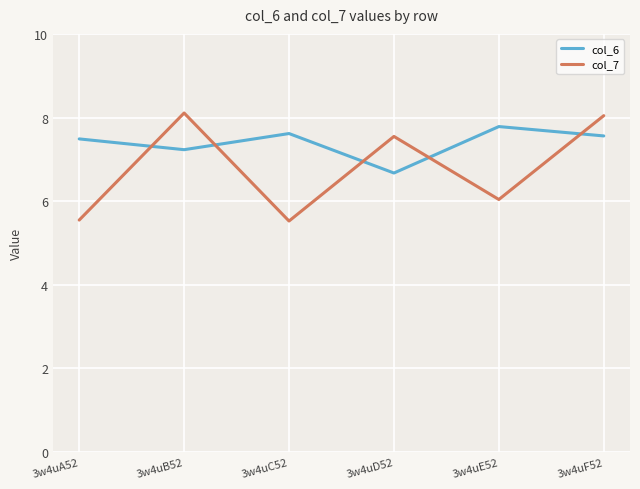

Which series has the largest range (max minus min)?

col_7